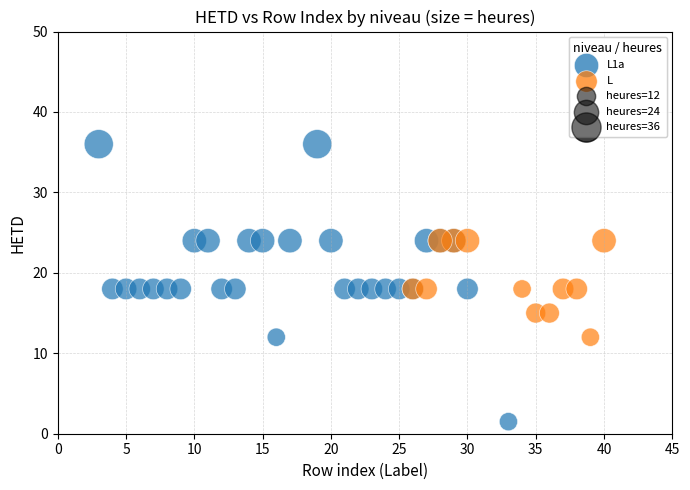

Which series has the largest Y range (max minus min)?

L1a